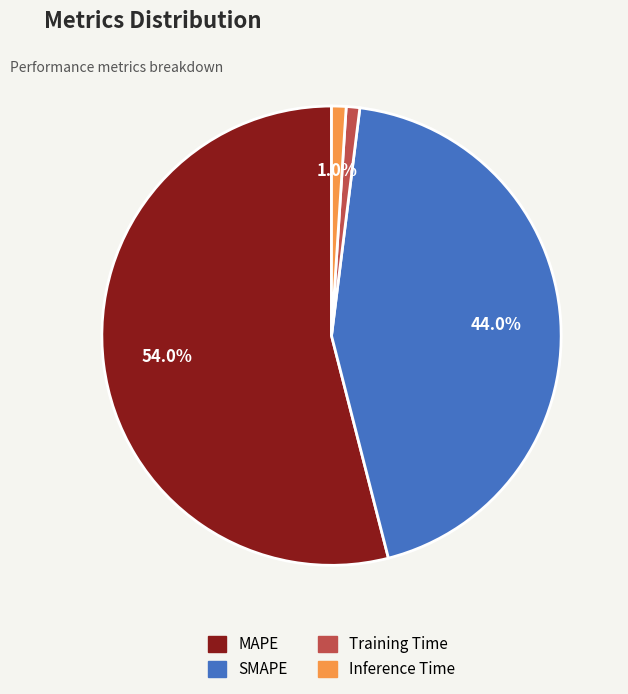

What portion of the pie excludes SMAPE?

56.0%